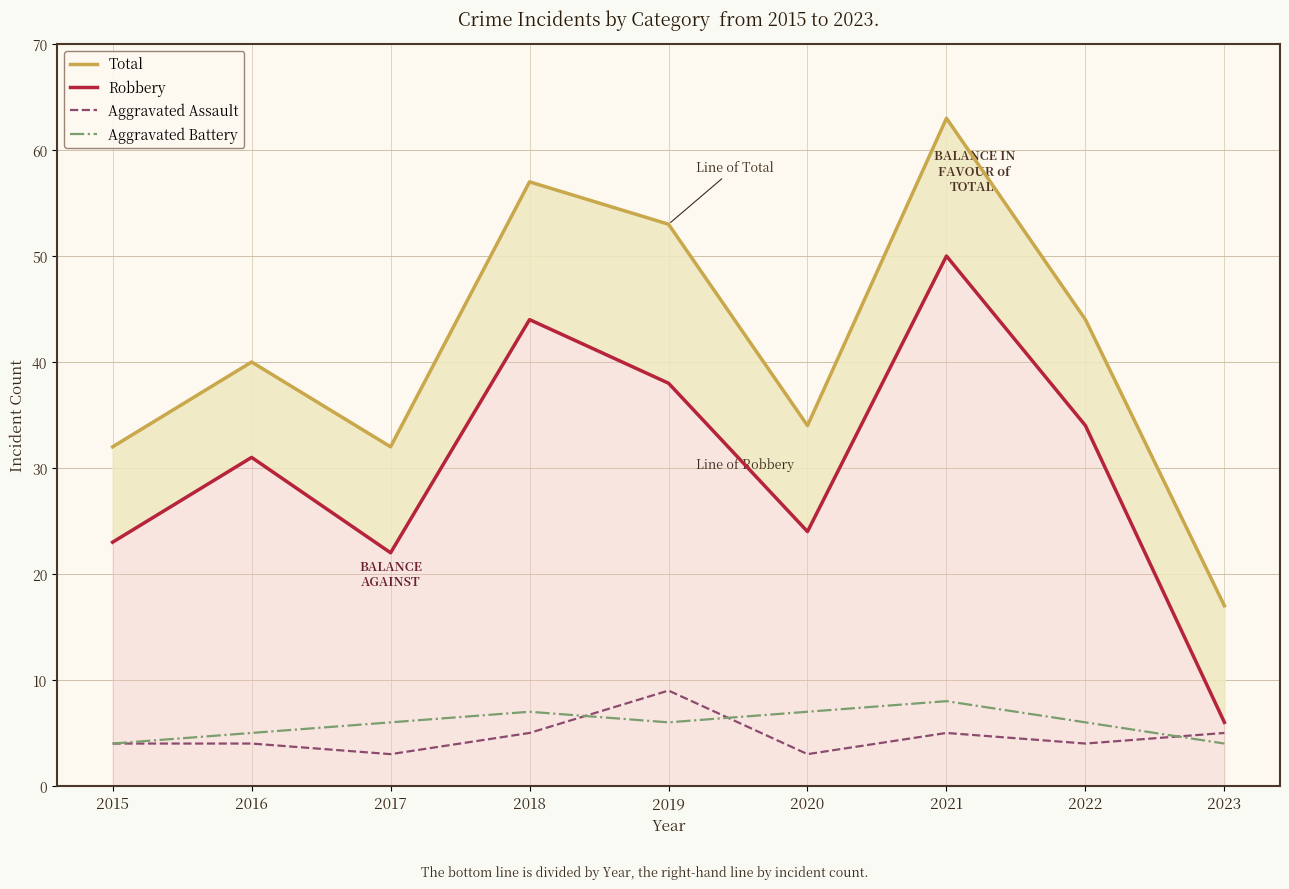

Where is the first local minimum for Robbery?

2017